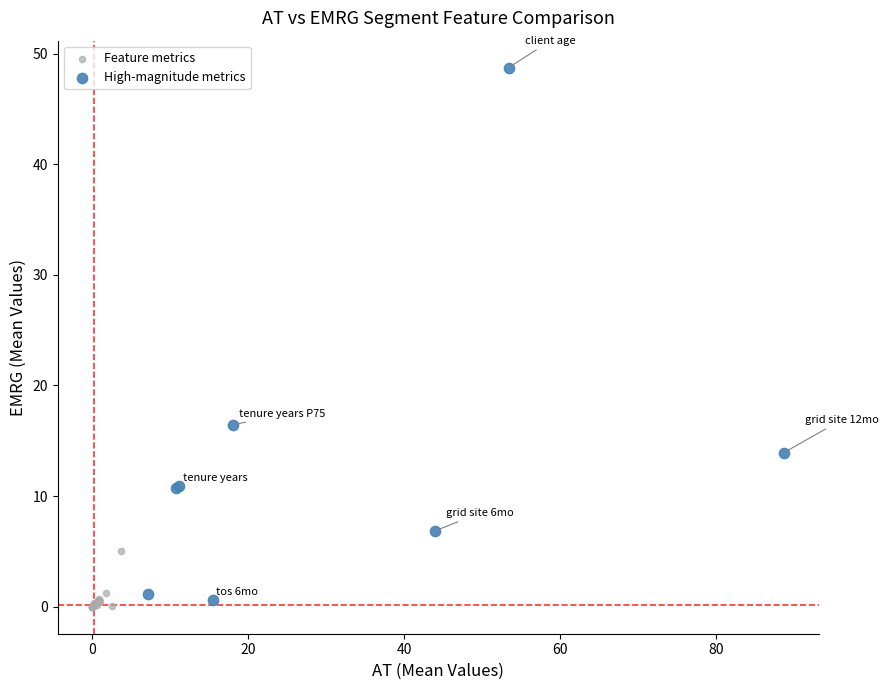

Which series has the widest spread of Y values?

High-magnitude metrics